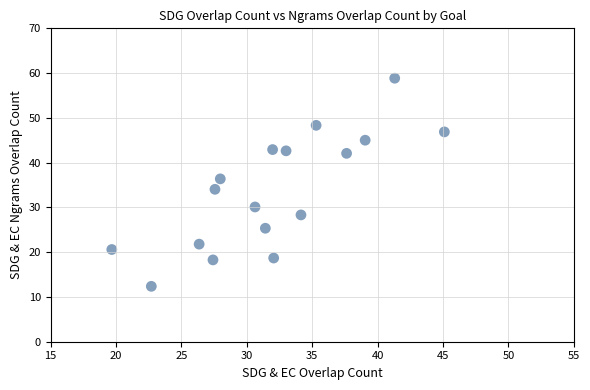

What is the range of X values (max minus min)?

25.4